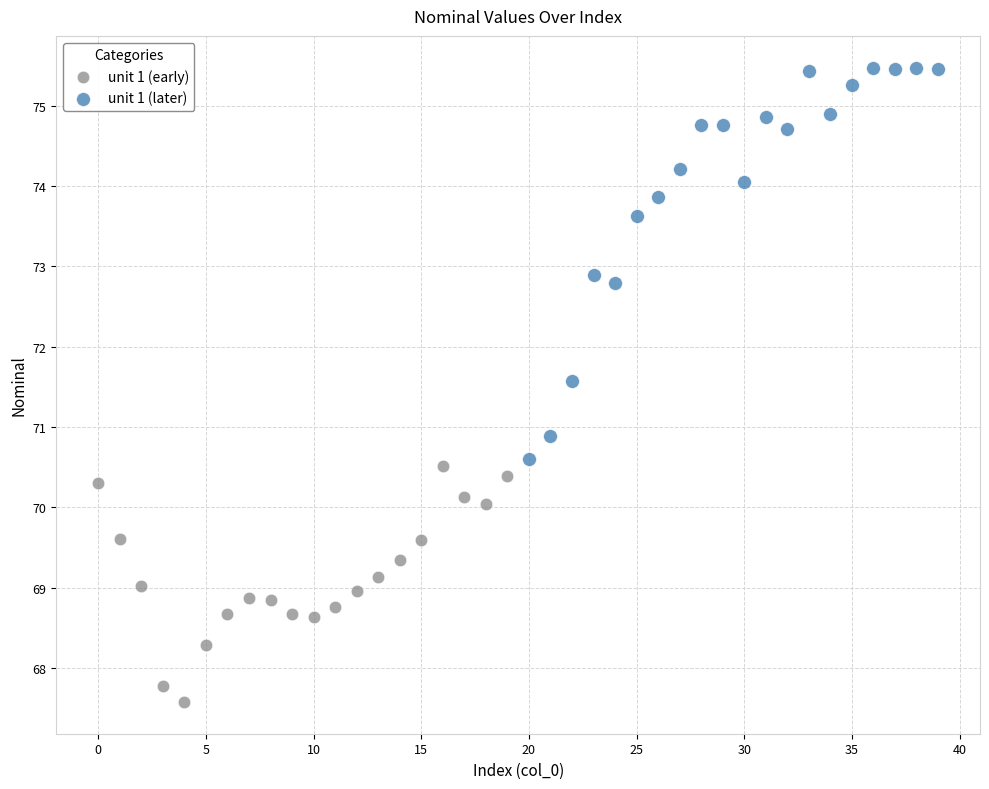

What are all the series names shown in the legend?

unit 1 (early), unit 1 (later)